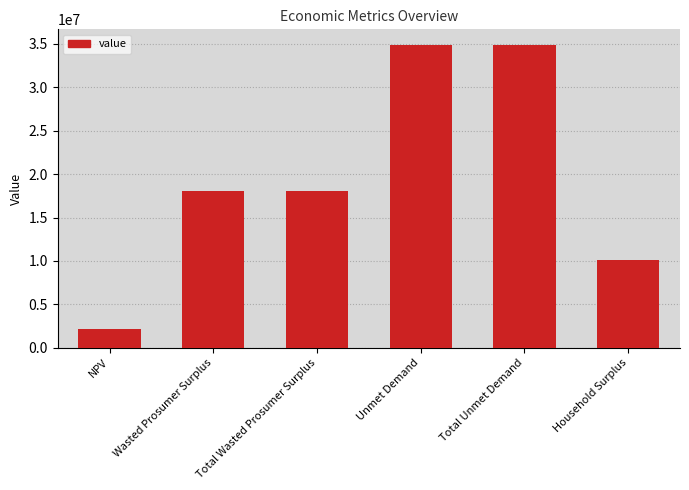

What is the ratio of the value at Household Surplus to the value at Unmet Demand?

0.3